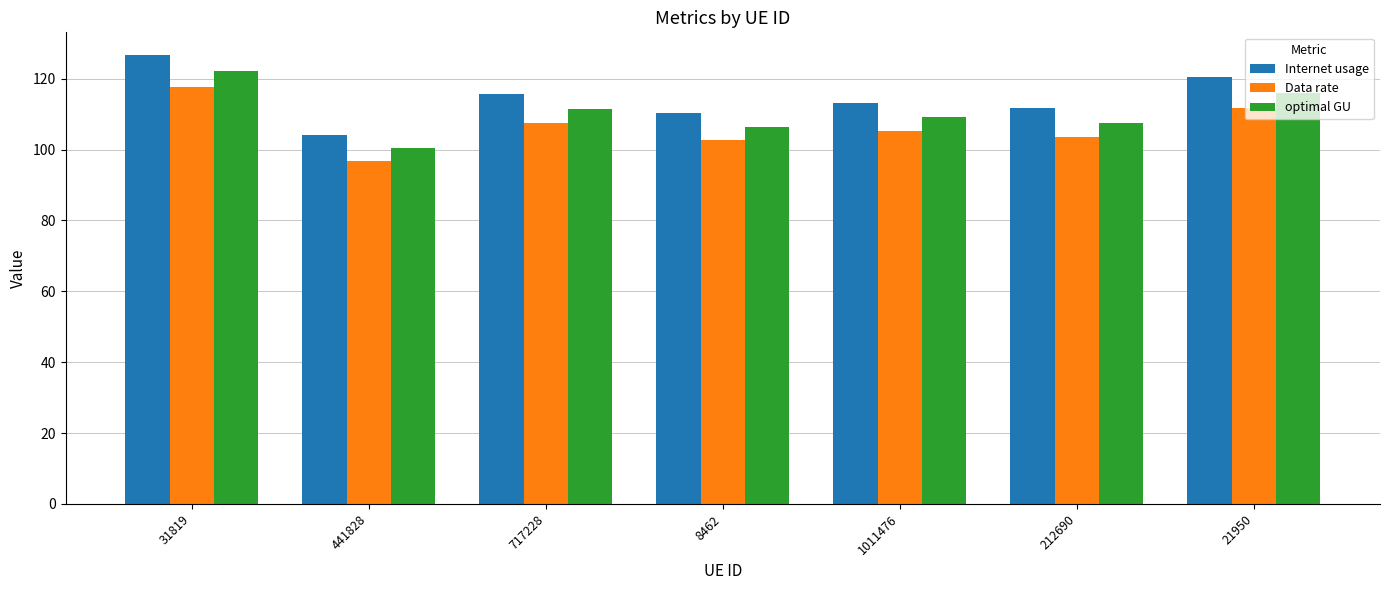

The value of Internet usage at 441828 is 147.5. True or false?

False